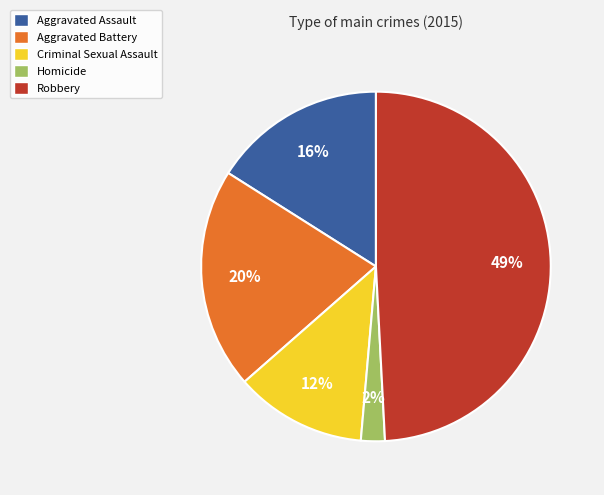

Is the sum of Aggravated Assault and Homicide greater than half?

No